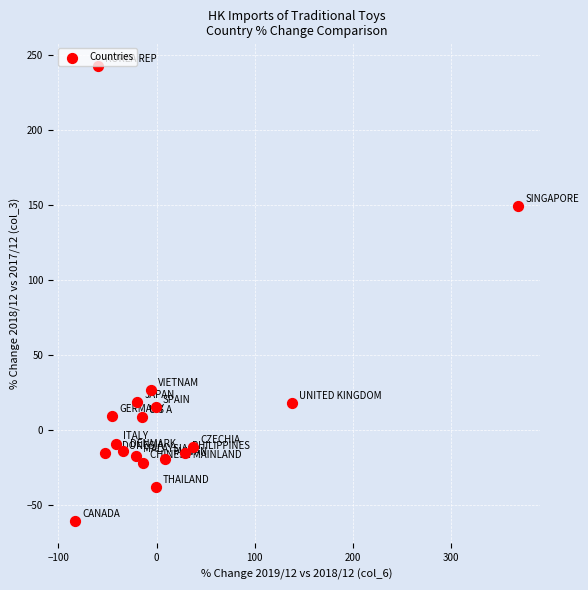

What Y value in the scatter plot is closest to 90?

149.3